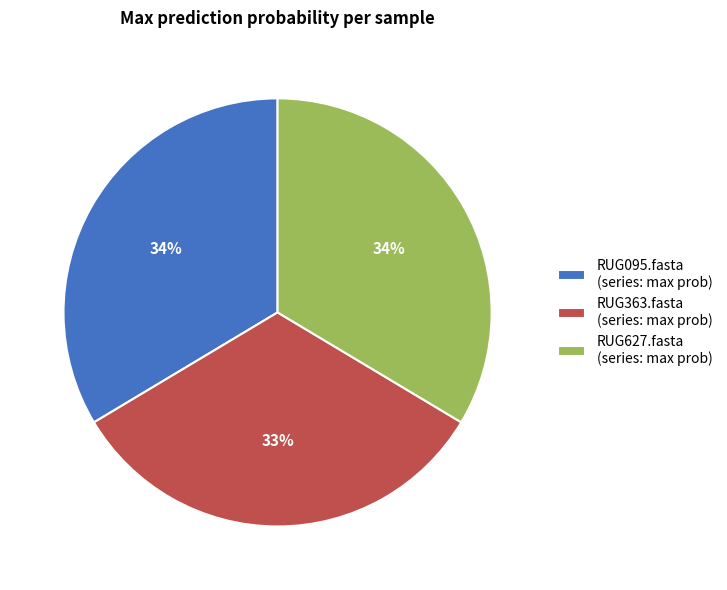

How many slices are in this pie chart?

3